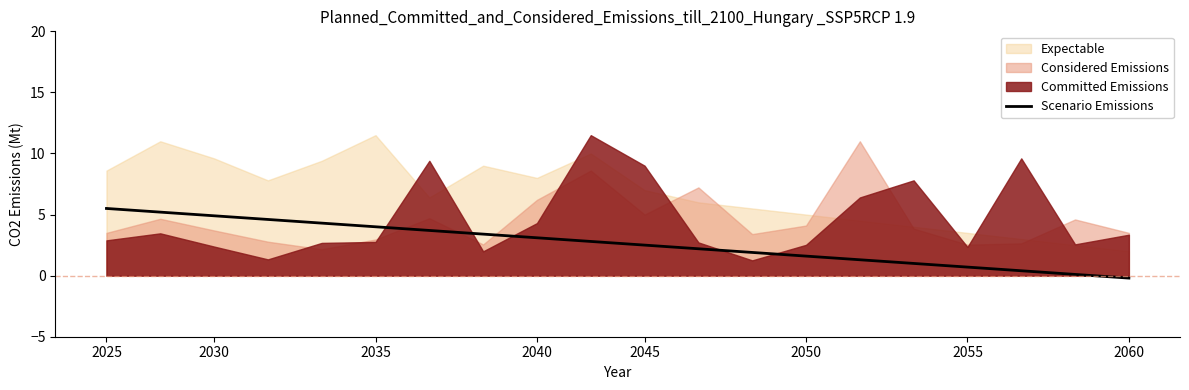

How many categories are shown in the chart?

20